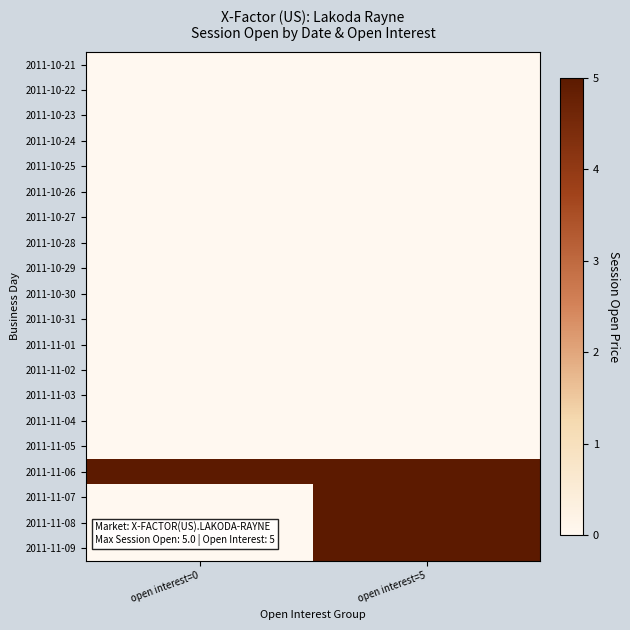

What is the spread (max minus min) of values at open interest=0?

5